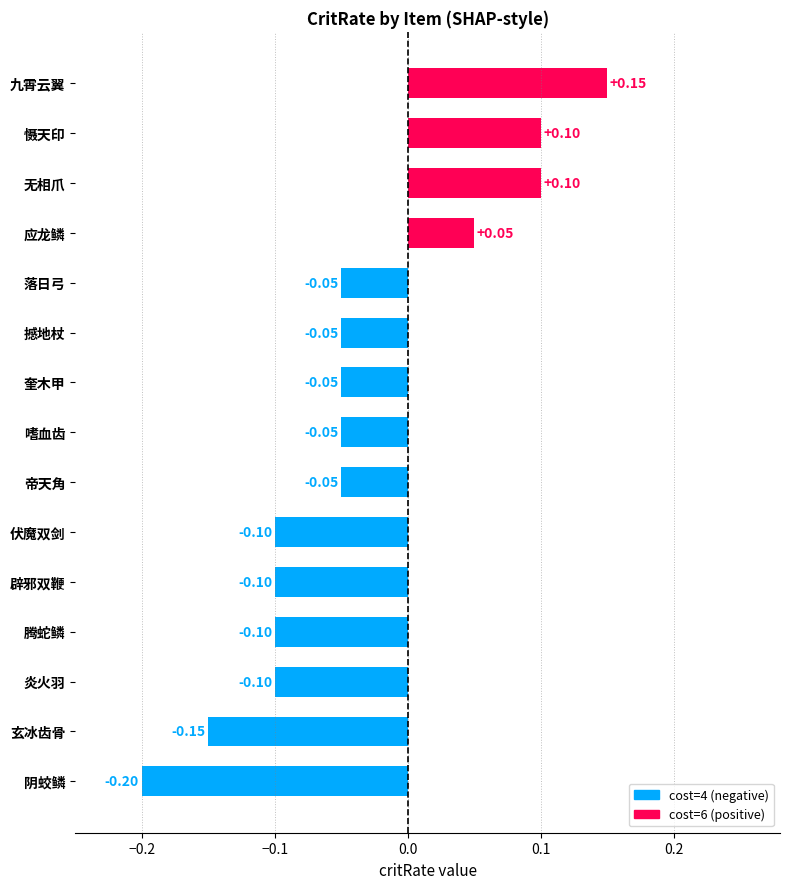

What is the difference between the second highest and minimum values?

0.3